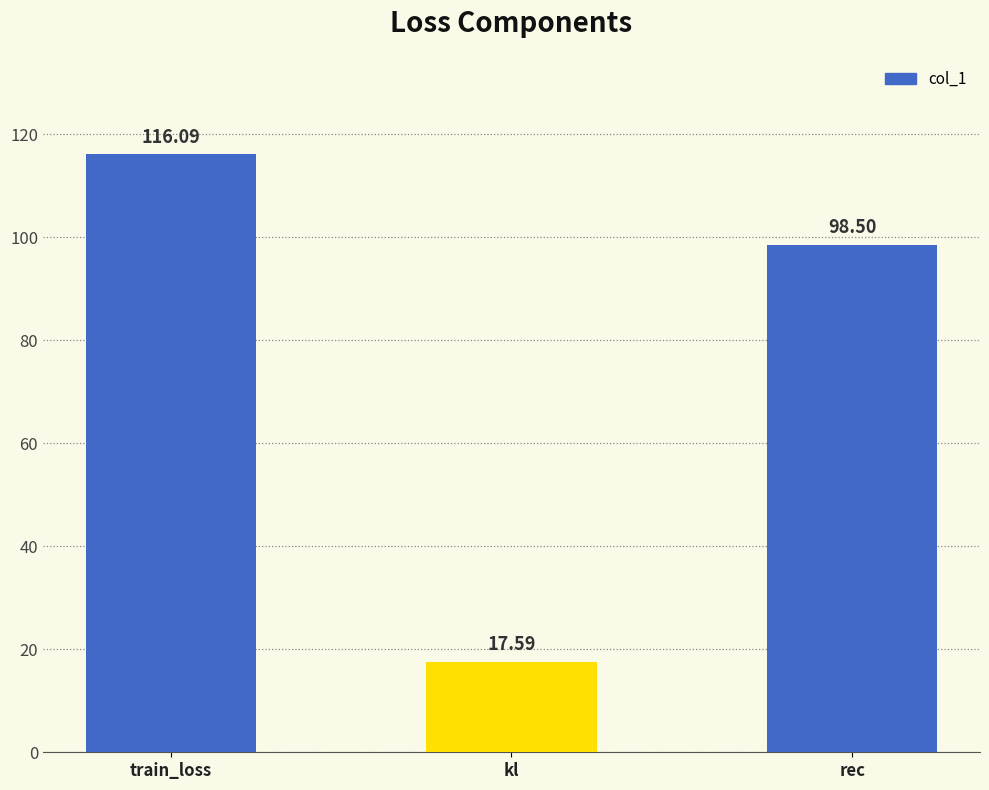

The value at train_loss is 178.0. True or false?

False